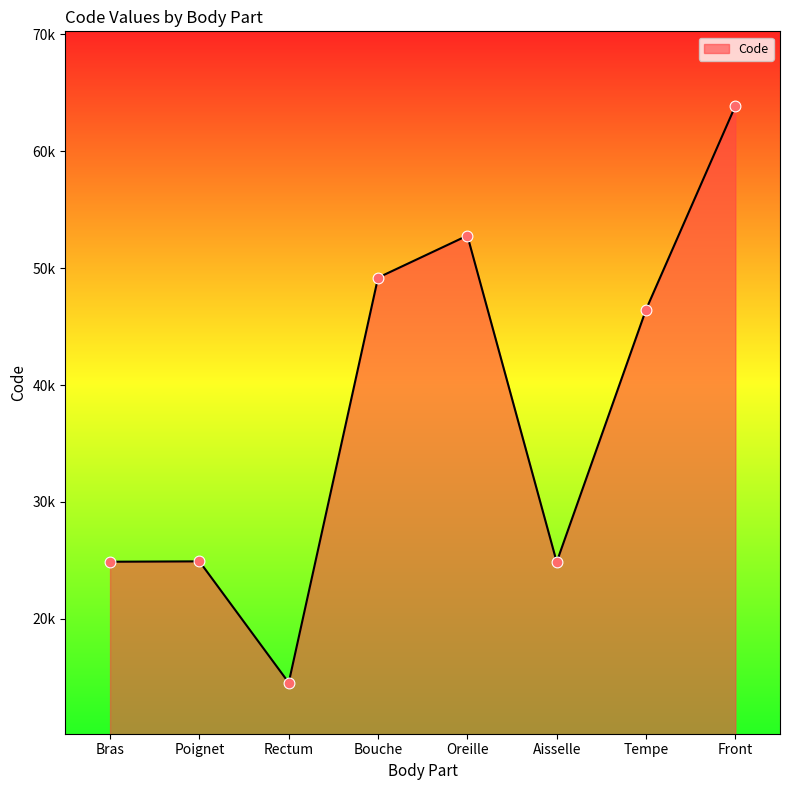

What is the ratio of the value at Front to the value at Oreille?

1.2